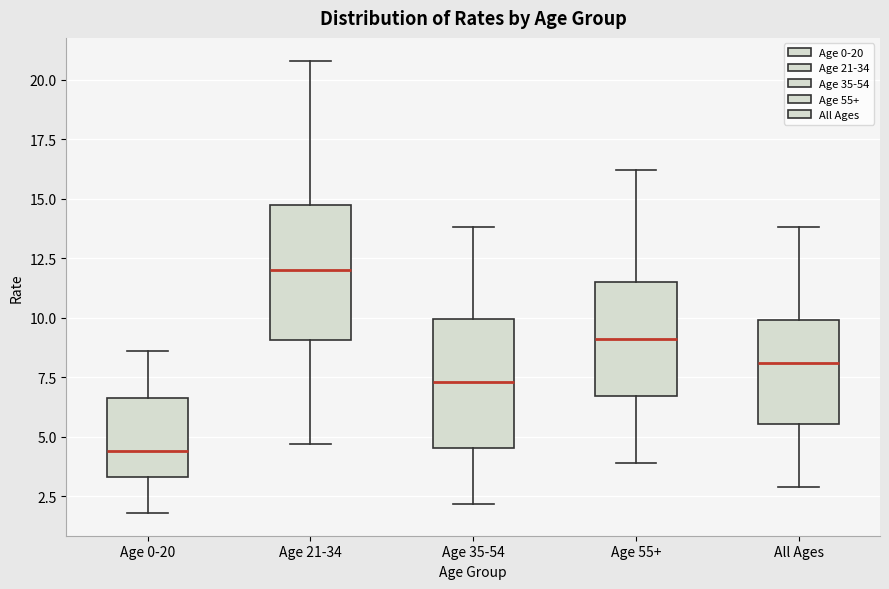

Where does the median line of the box for Age 21-34 sit on the y-axis? The values are not printed on the chart, so give them approximately, as read against the axis.

12.0